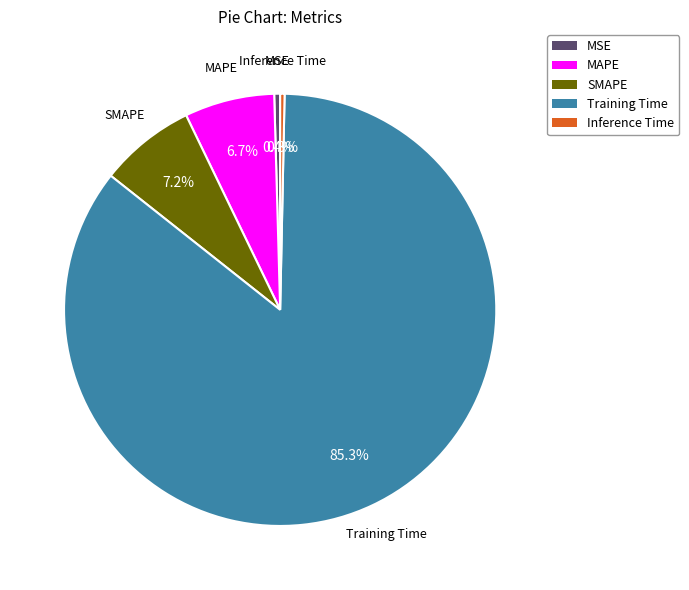

Which category has the biggest portion of the pie?

Training Time